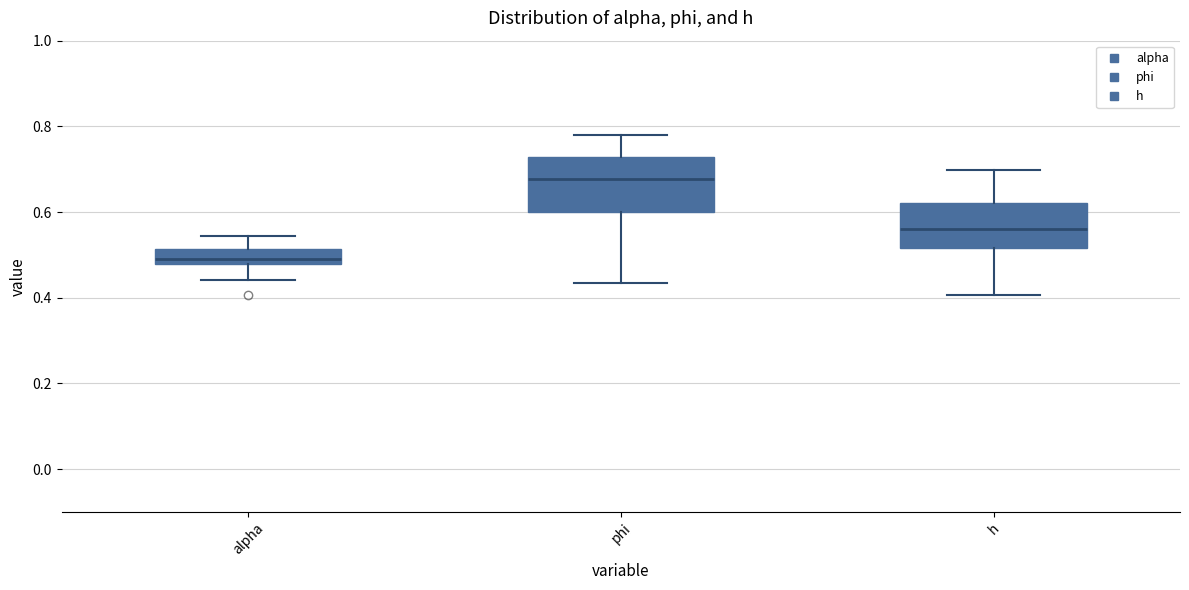

Where is the lower edge of the box for h on the y-axis? The values are not printed on the chart, so give them approximately, as read against the axis.

0.52